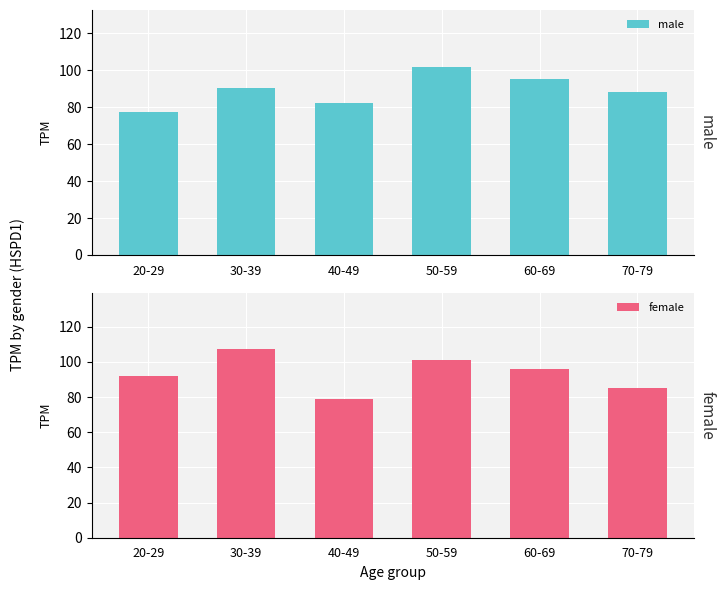

Reading left to right, list all the values displayed in this chart.

male: 77.4	90.6	82.2	102.0	95.0	88.0
female: 92.1	107.2	79.1	101.0	96.0	85.0